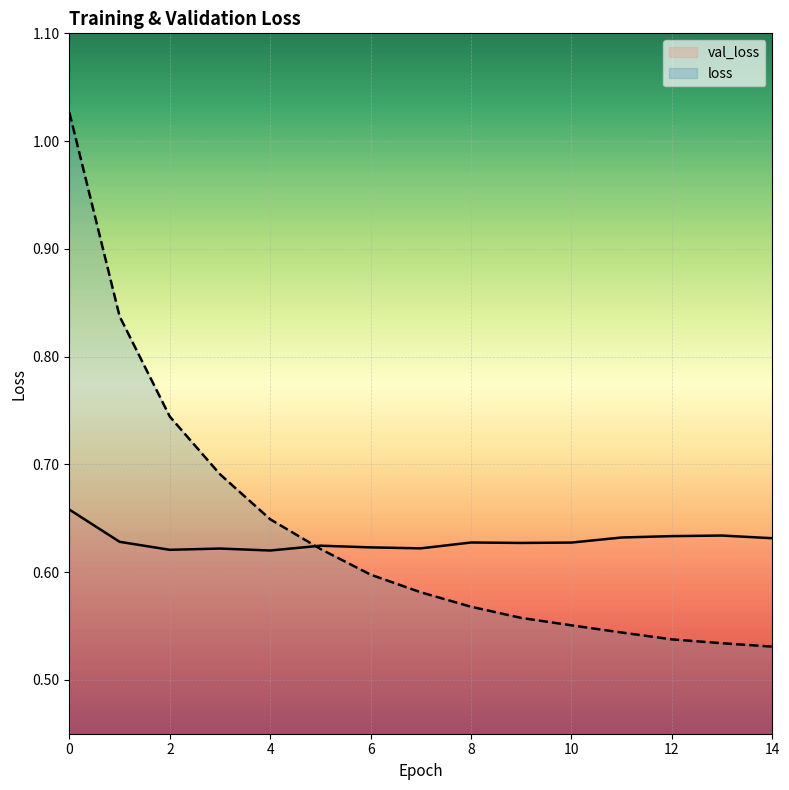

What is the difference between the highest and lowest values at 13?

0.1